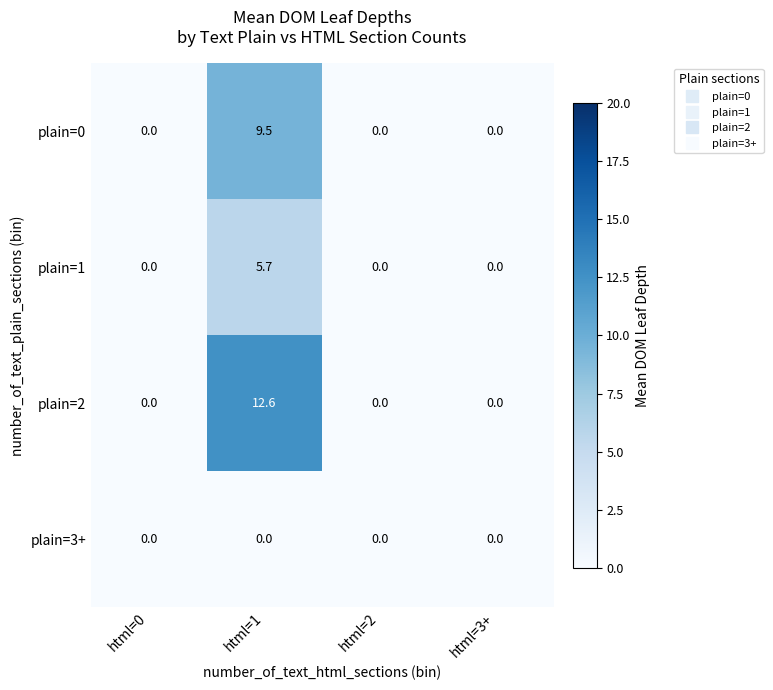

Reading right to left, transcribe all the data shown in this chart.

plain=0: 0.0	0.0	9.5	0.0
plain=1: 0.0	0.0	5.7	0.0
plain=2: 0.0	0.0	12.6	0.0
plain=3+: 0.0	0.0	0.0	0.0